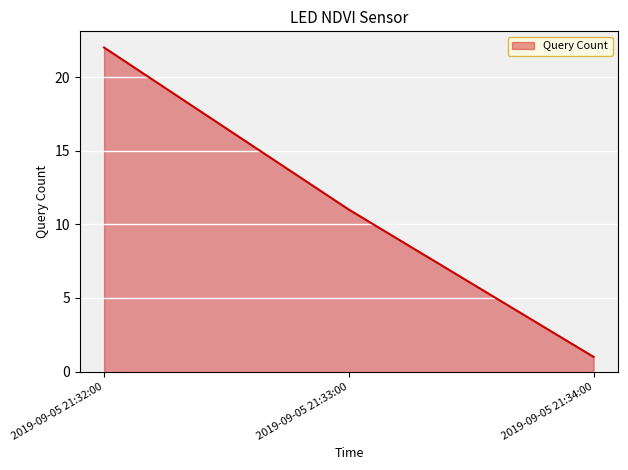

What is the sum of all values?

34